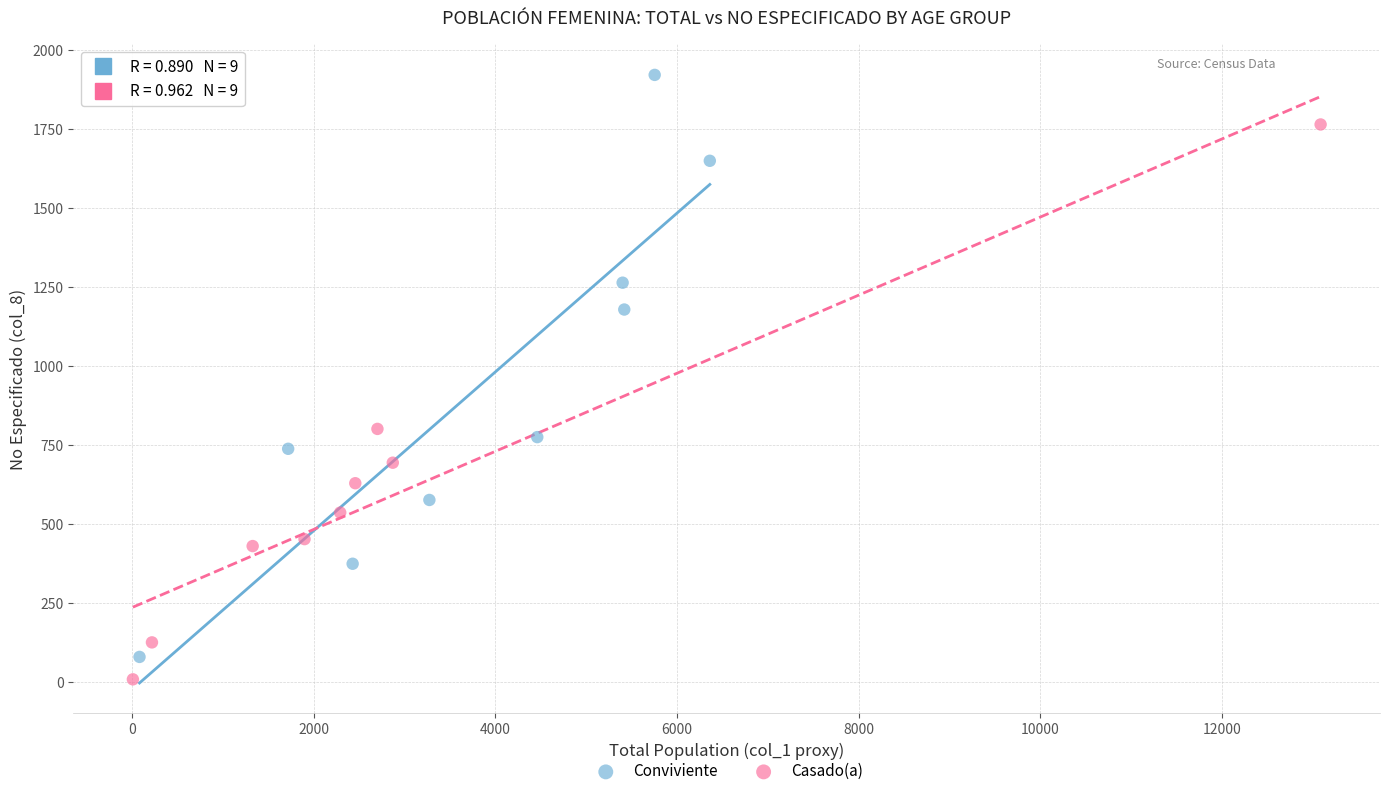

Which series has the widest spread of Y values?

Conviviente